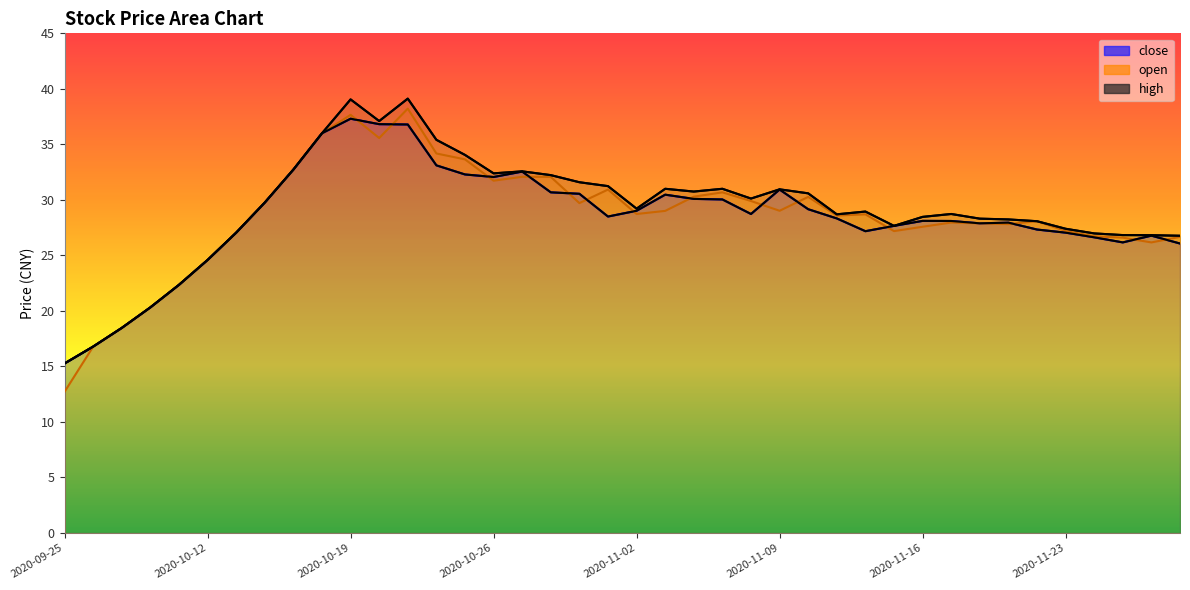

Which series has the largest total across all categories?

high